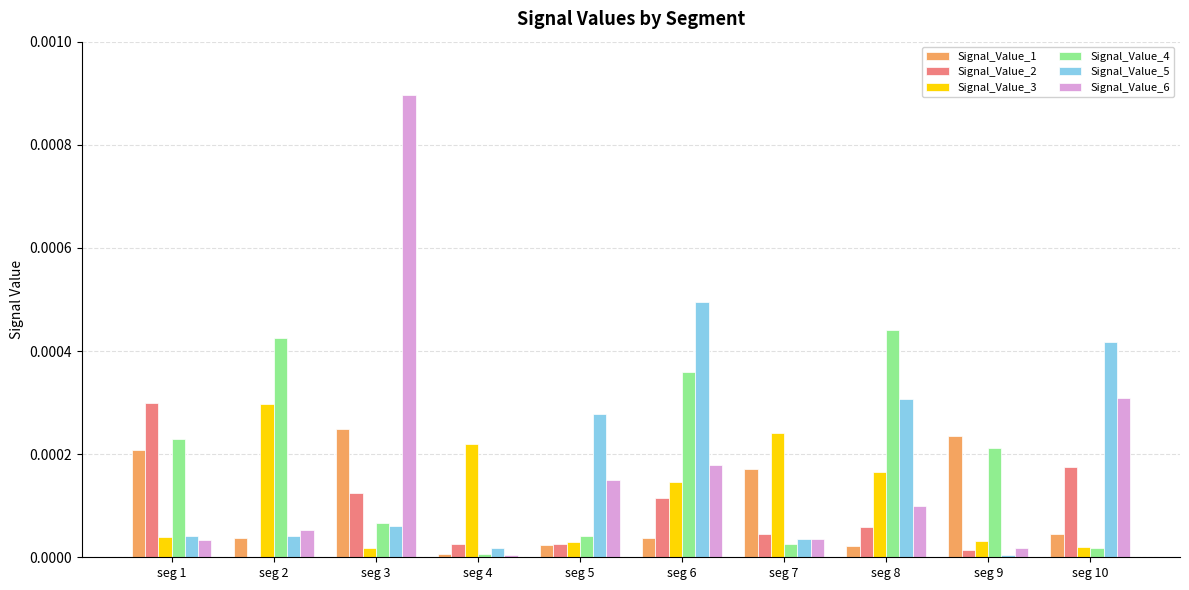

Is the value of Signal_Value_2 at seg 9 greater than the value of Signal_Value_6 at seg 7?

No